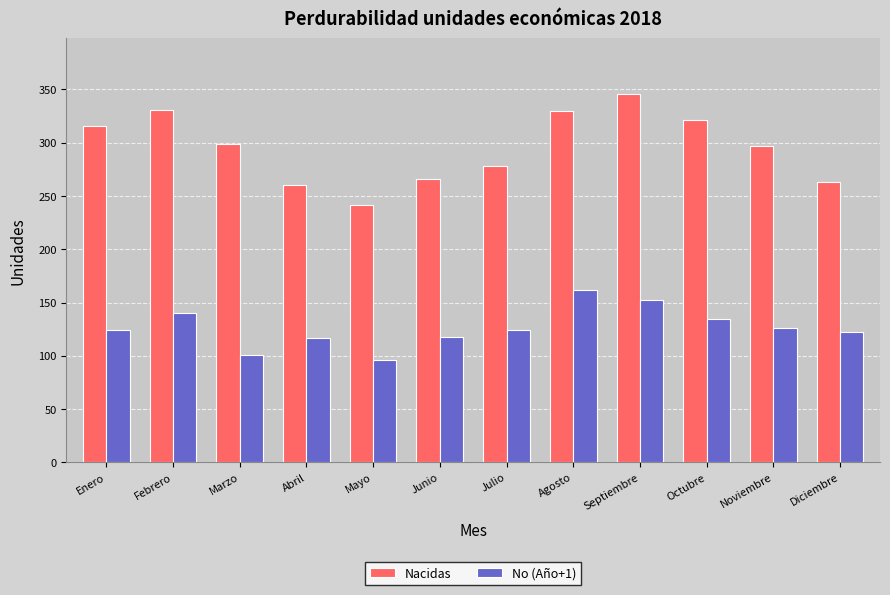

How many distinct data groups are displayed?

2